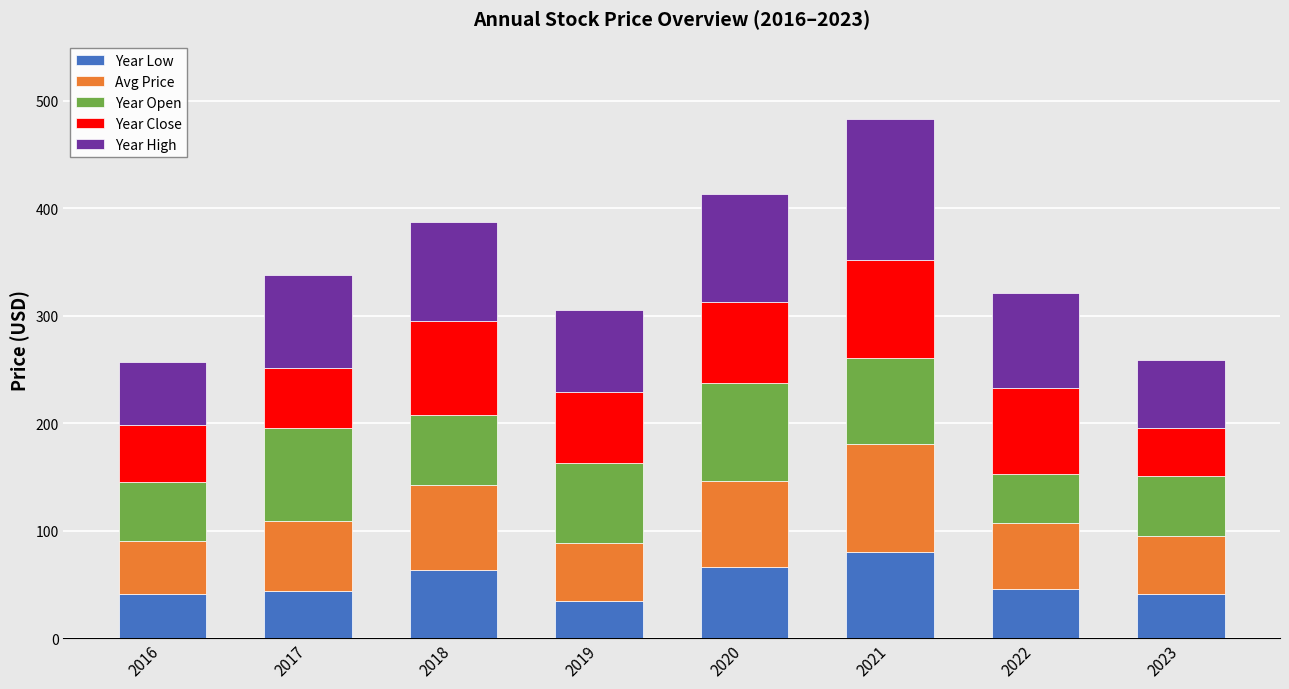

What is the sum of all Year Low values?

414.9